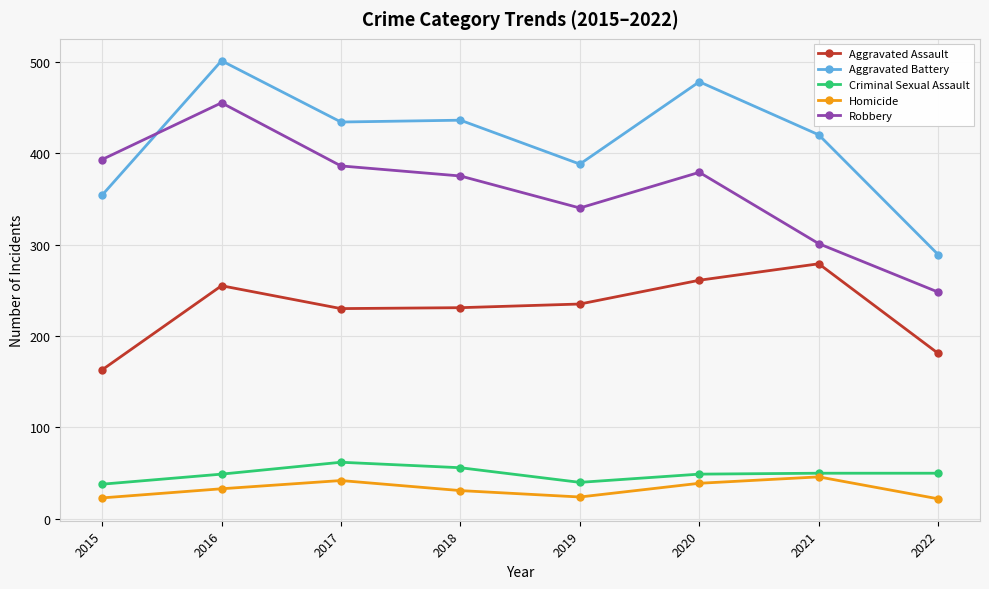

How many Aggravated Battery values are between 388 and 478?

5